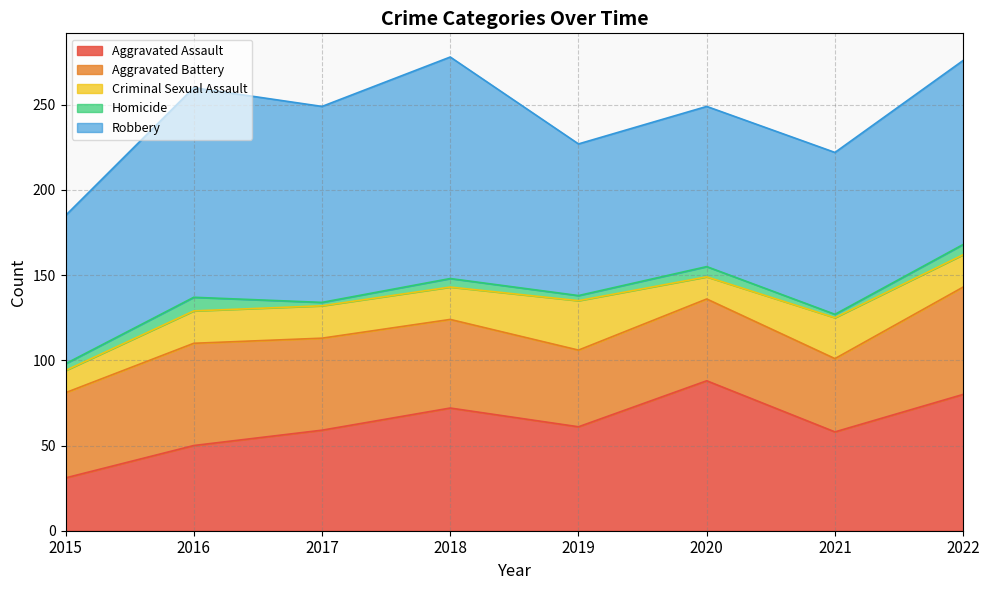

What is the sum of the Robbery values at 2020 and 2015?

181